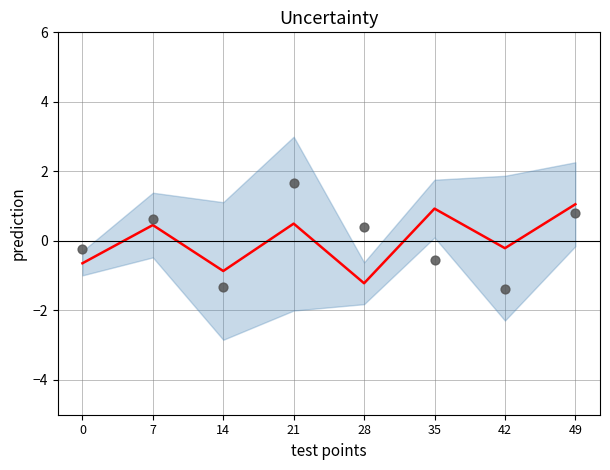

What is the total value across all series at 49?

1.9